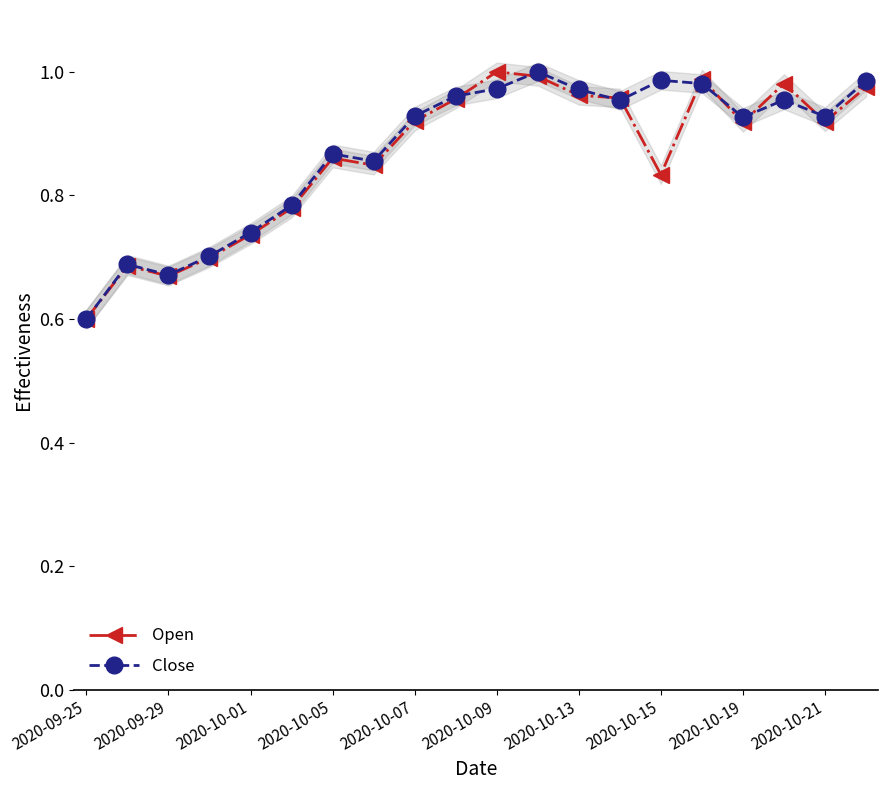

Which series has the widest spread of values?

Open